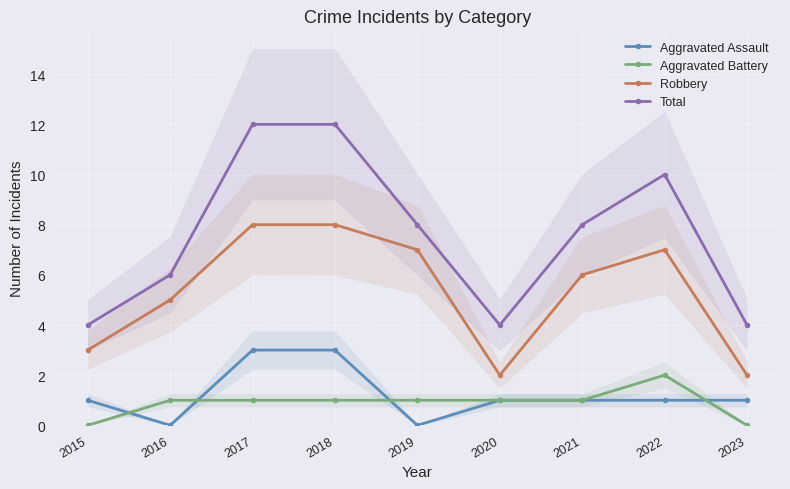

What is the difference between the maximum and minimum values in the Aggravated Assault series?

3